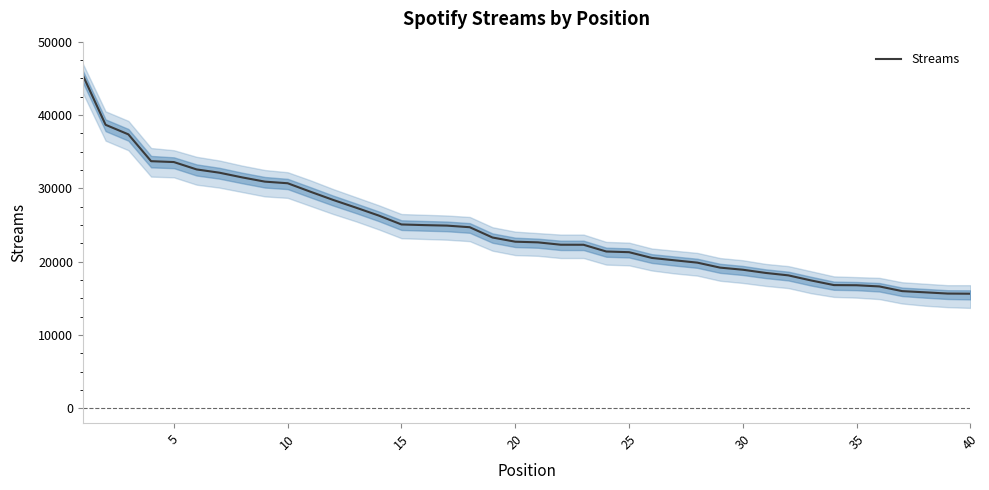

What is the lowest value of the Streams series?

15636